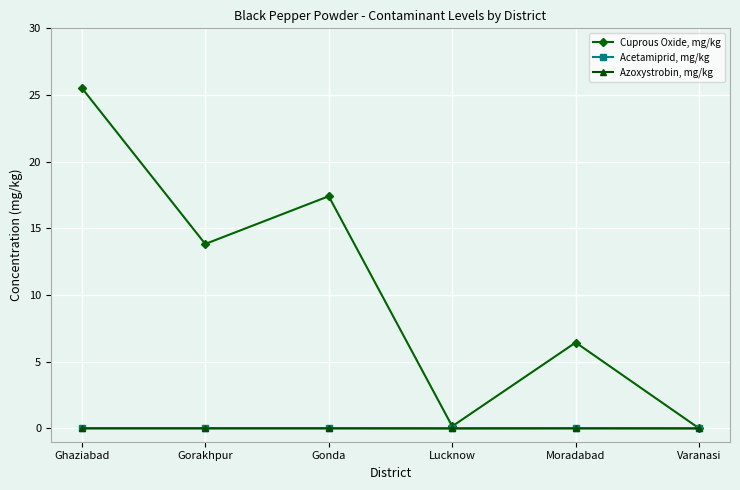

The Acetamiprid, mg/kg series shows -0.0 at Lucknow. True or false?

False